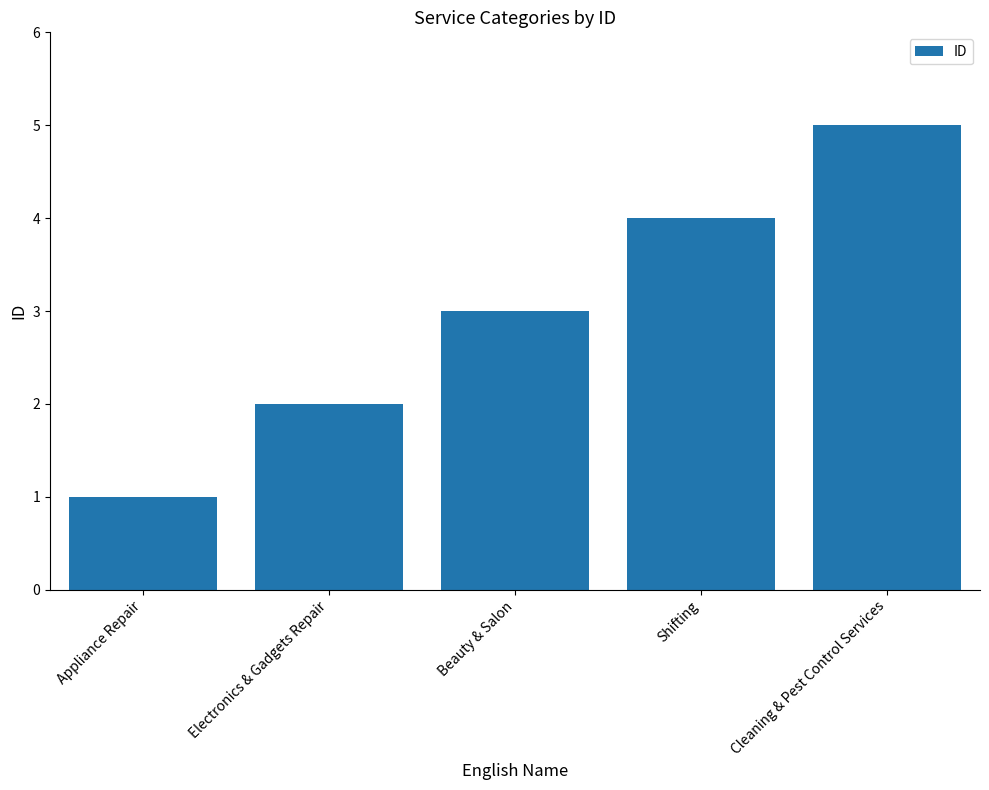

What is the greatest value displayed?

5